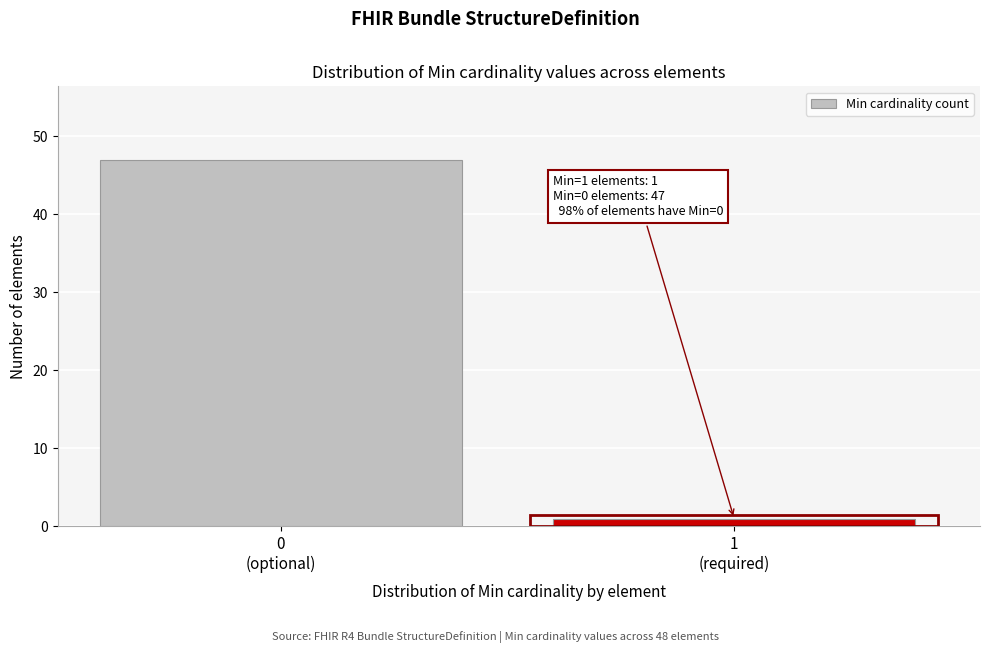

Reading left to right, what are all the values shown in this chart?

47	1